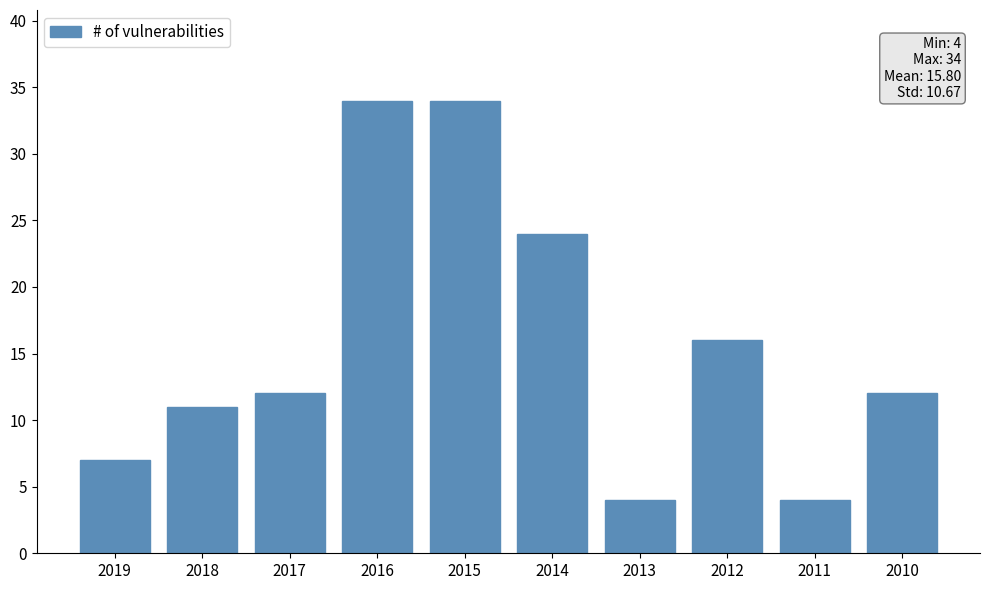

What is the greatest value displayed?

34